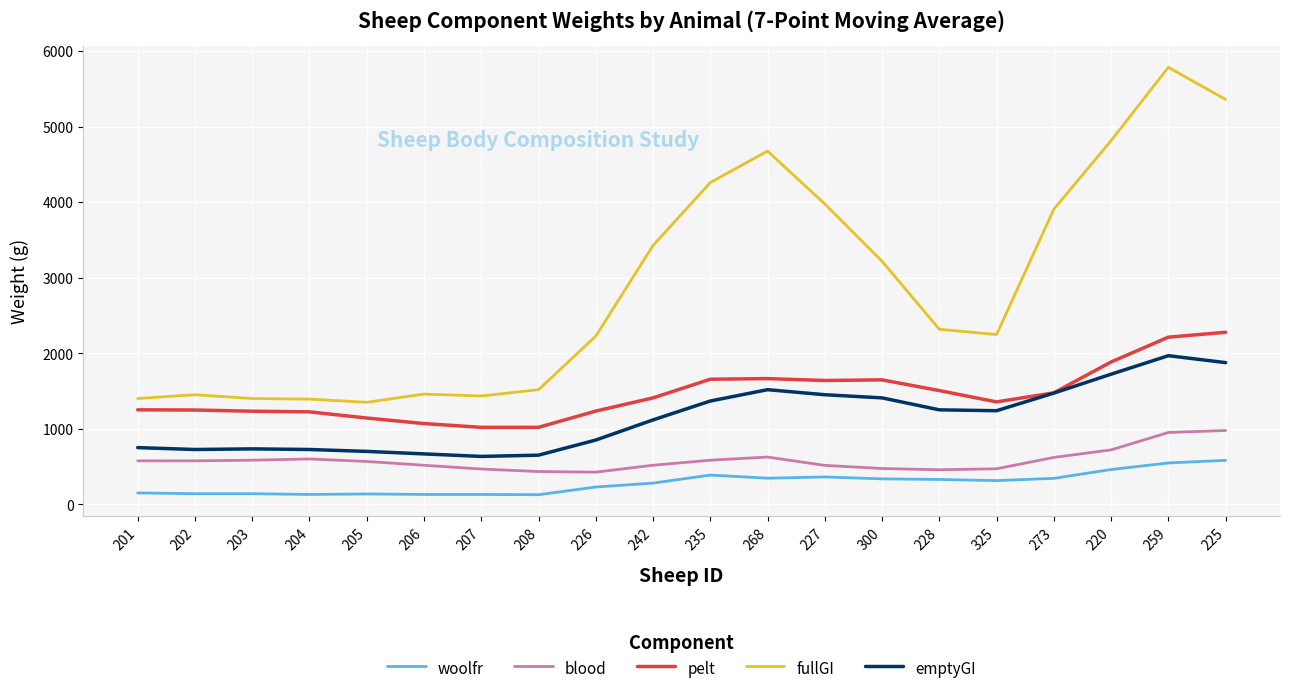

The value of emptyGI at 203 is 733.3. True or false?

True